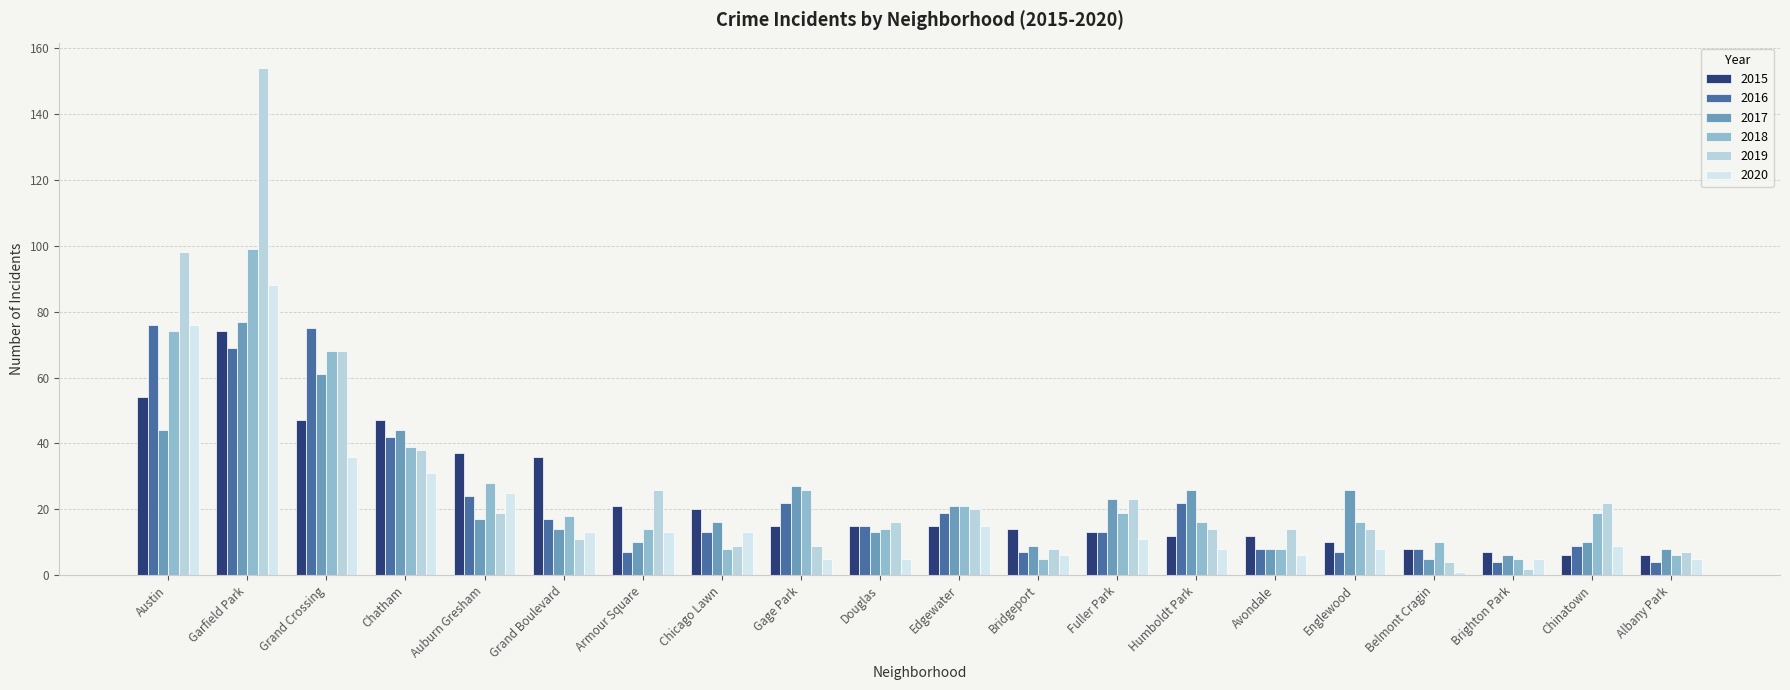

What is the difference between the maximum and second lowest values in the 2018 series?

94